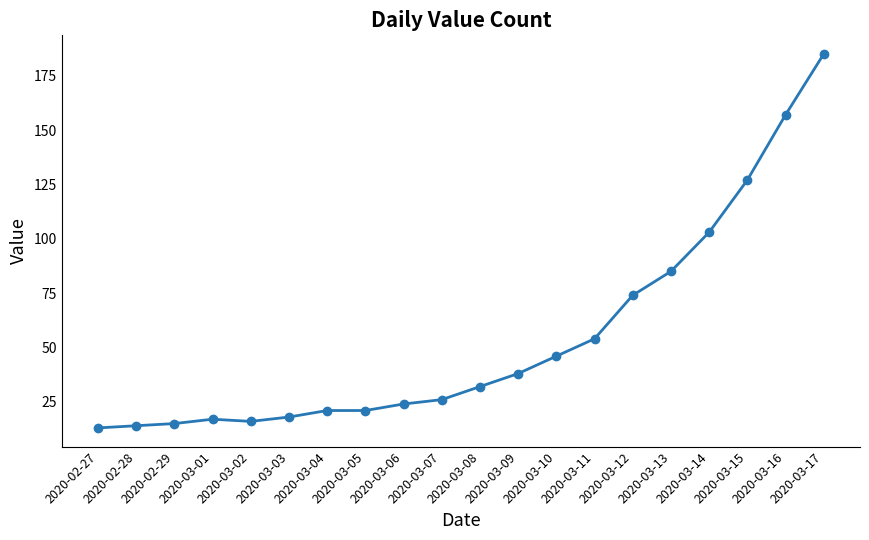

What is the value of the 6th point from the left?

18